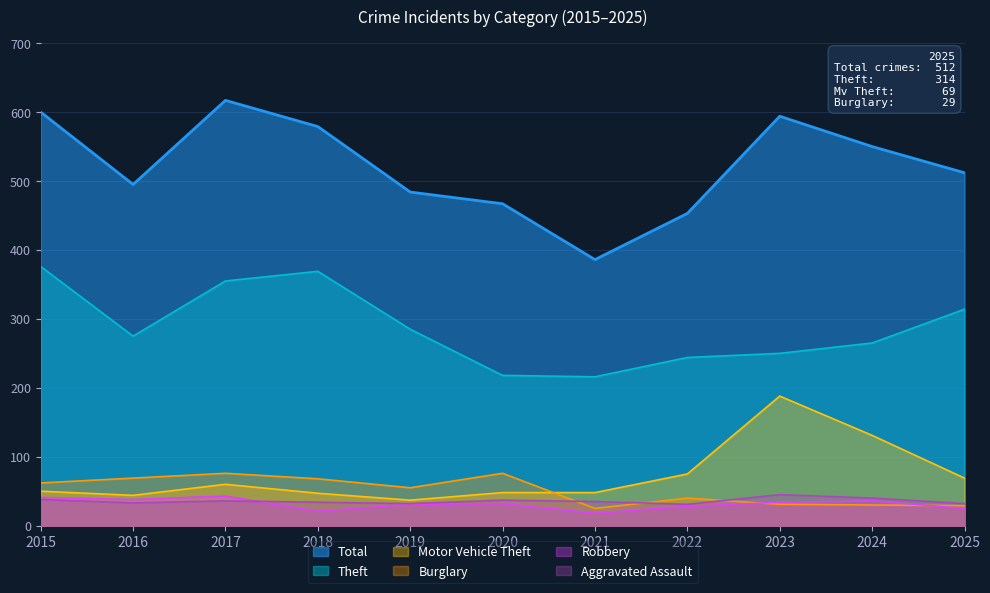

The Burglary series shows 25 at 2021. True or false?

True